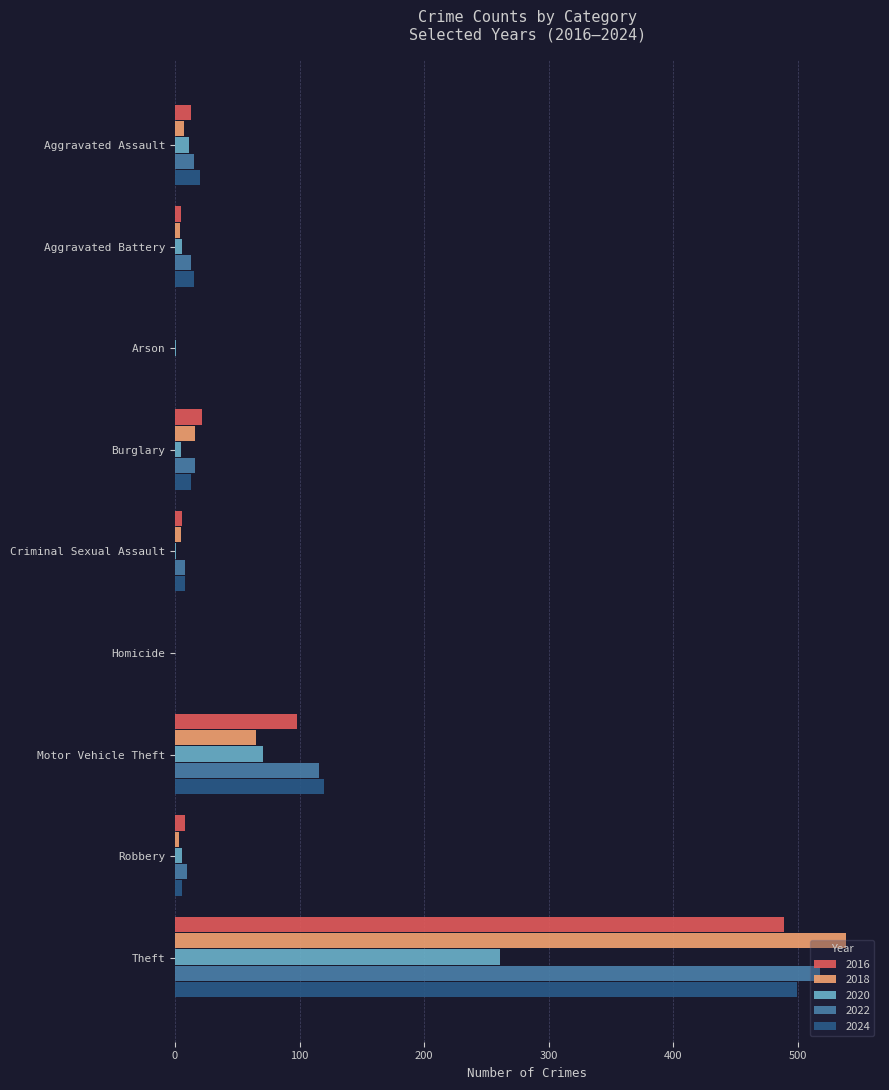

Count the number of categories in the chart.

9